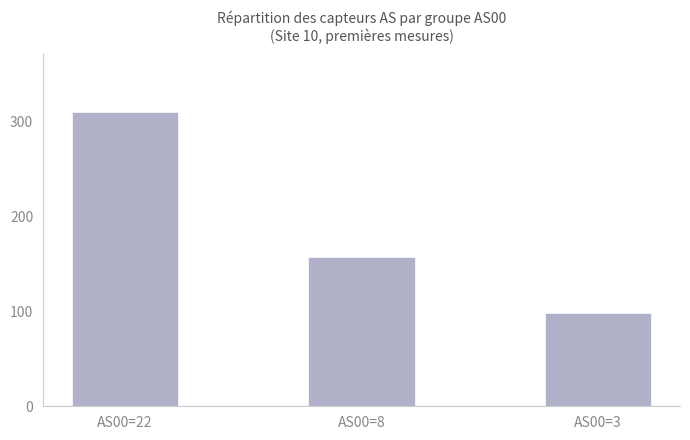

What is the sum of the values at AS00=22 and AS00=3?

408